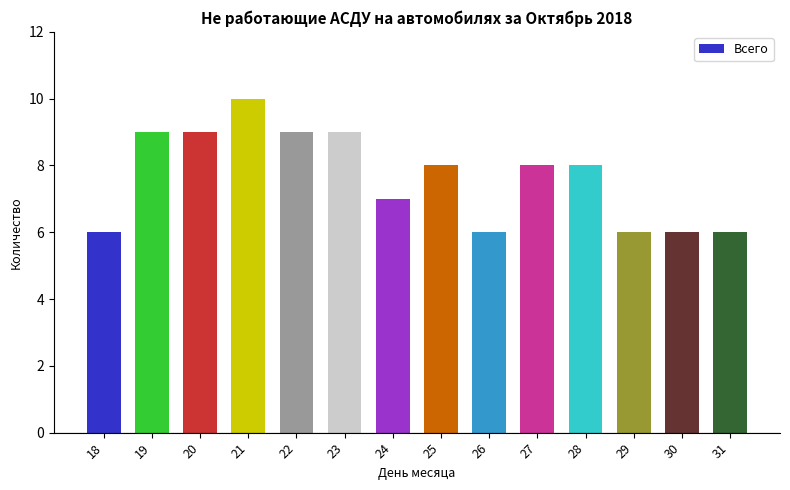

Read the value at 29.

6